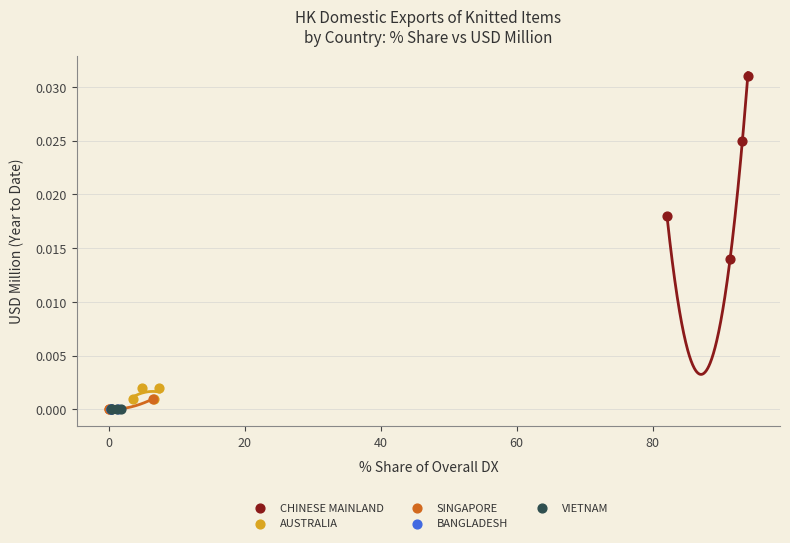

What are all the series names shown in the legend?

CHINESE MAINLAND, AUSTRALIA, SINGAPORE, BANGLADESH, VIETNAM